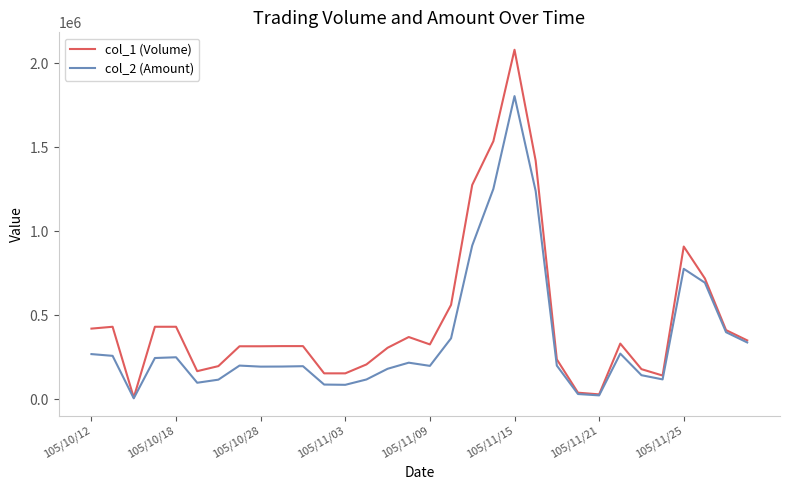

Rank the series by their average value, from lowest to highest.

col_2 (Amount), col_1 (Volume)